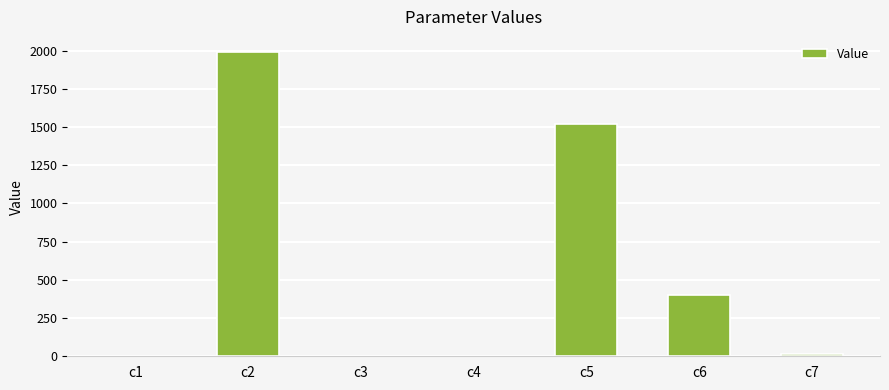

What is the maximum value shown in the chart?

1989.6